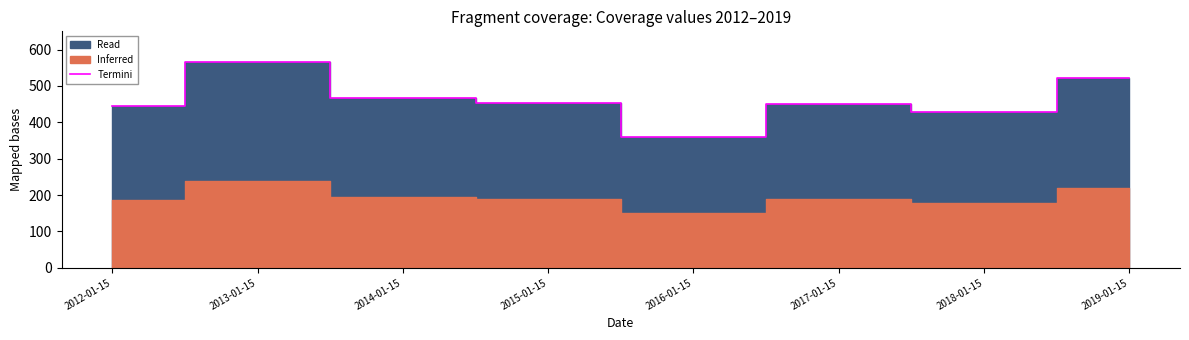

How many lines are shown in the chart?

1